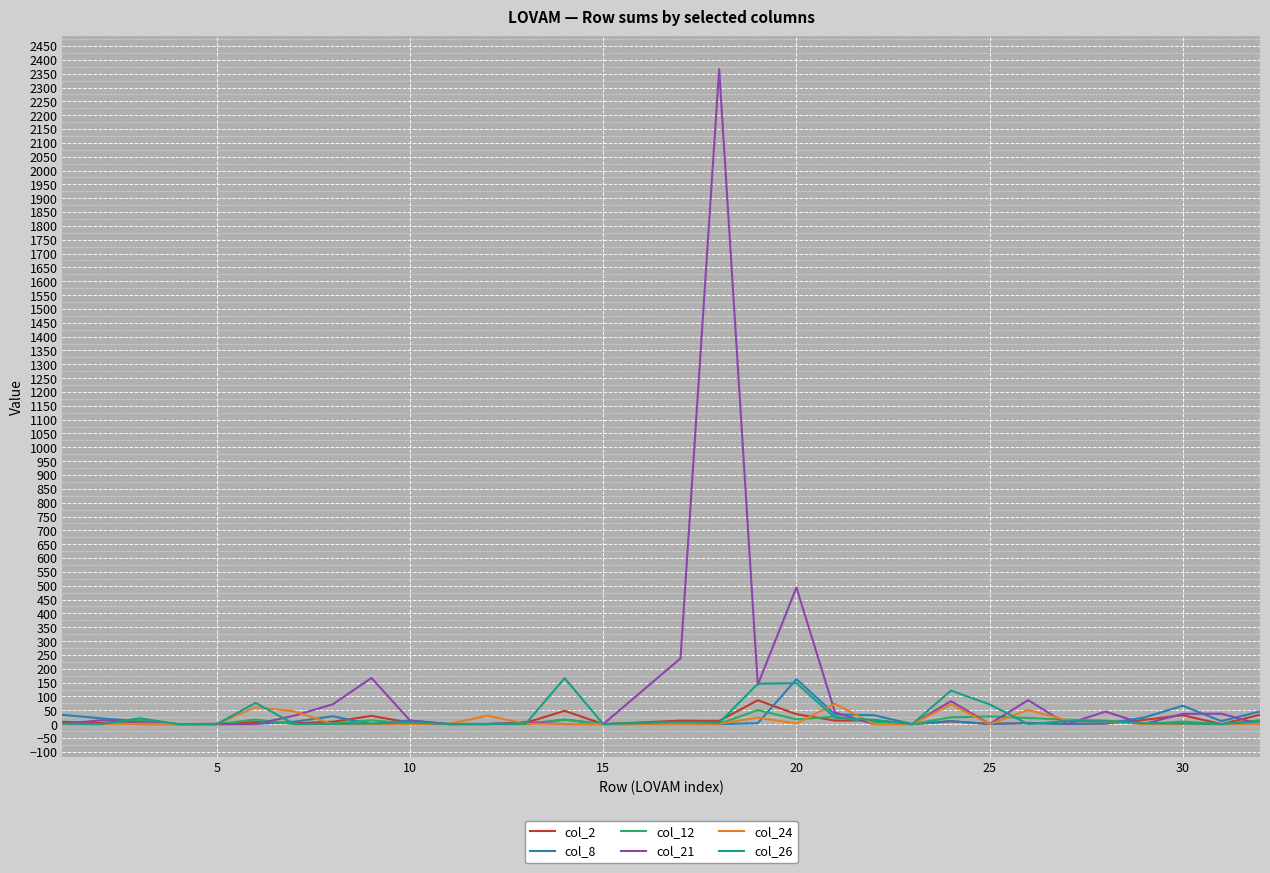

At how many categories does at least one series exceed 1003?

1